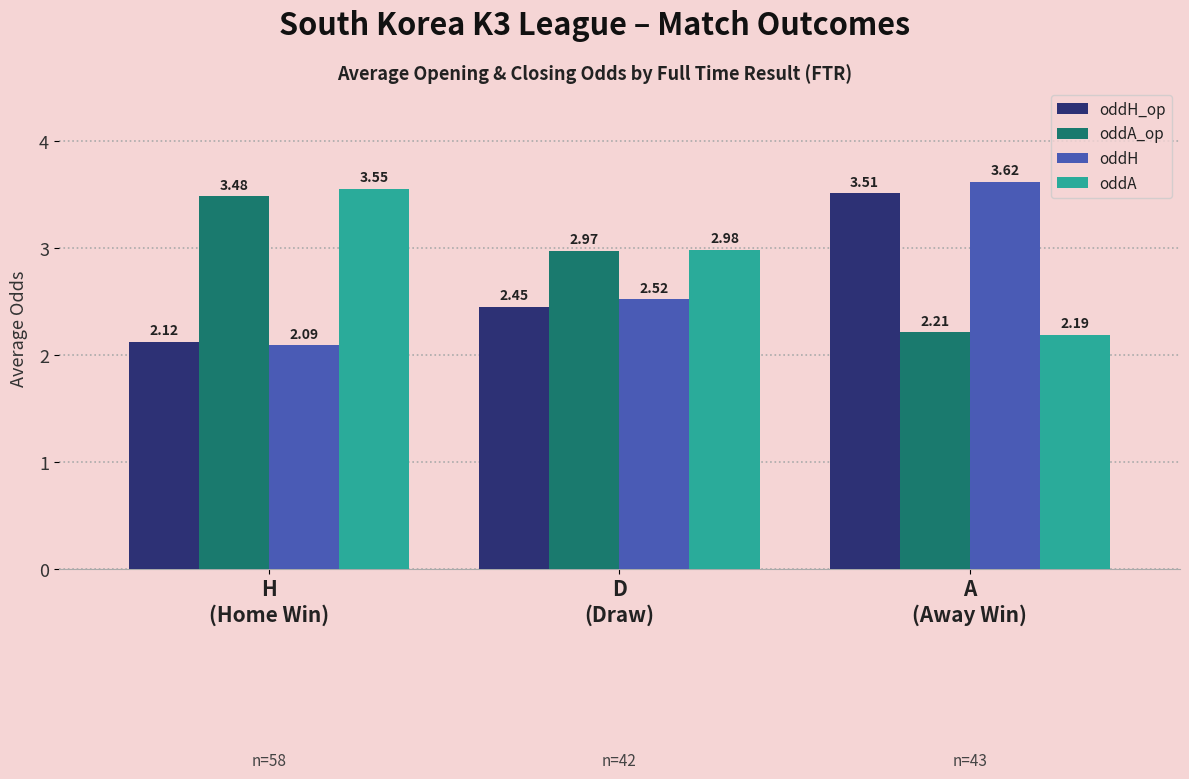

At which category is the sum across all series the highest?

A
(Away Win)